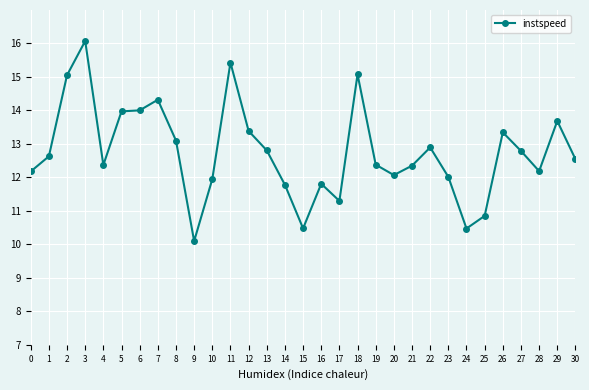

What is the minimum value shown in the chart?

10.1